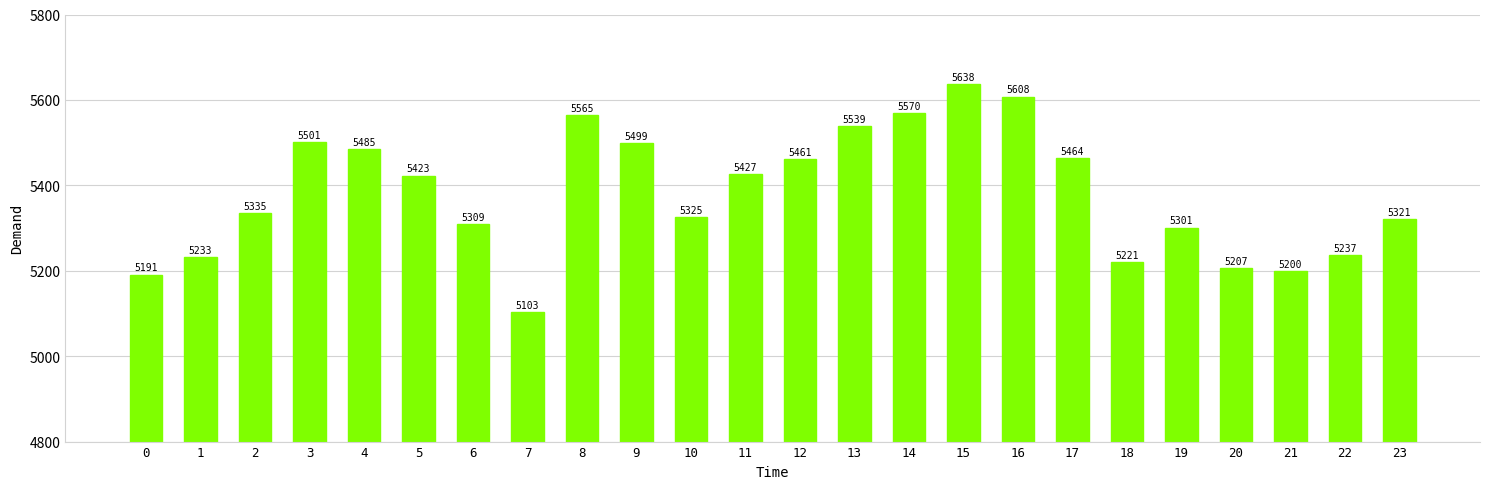

Which label corresponds to the smallest value in the chart?

7